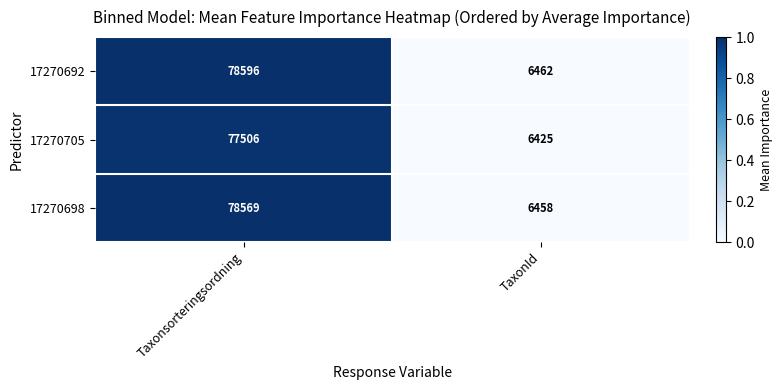

Reading left to right, what are all the values shown in this chart?

17270692: Taxonsorteringsordning=78596	TaxonId=6462
17270705: Taxonsorteringsordning=77506	TaxonId=6425
17270698: Taxonsorteringsordning=78569	TaxonId=6458